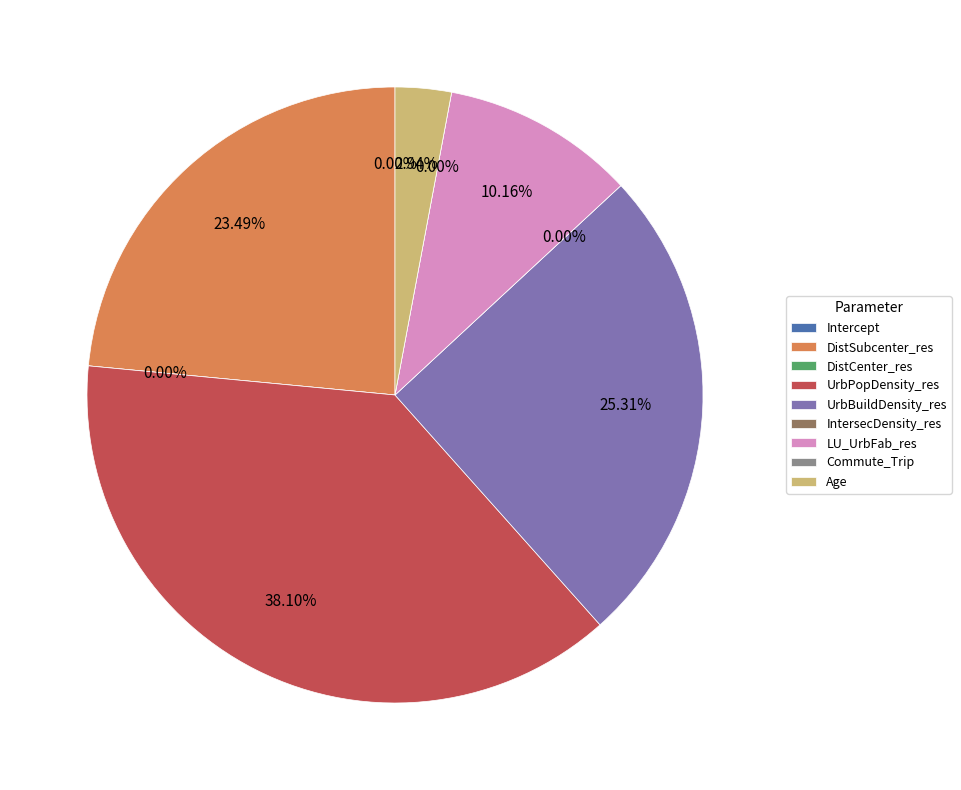

The LU_UrbFab_res slice represents 16% of the pie. True or false?

False